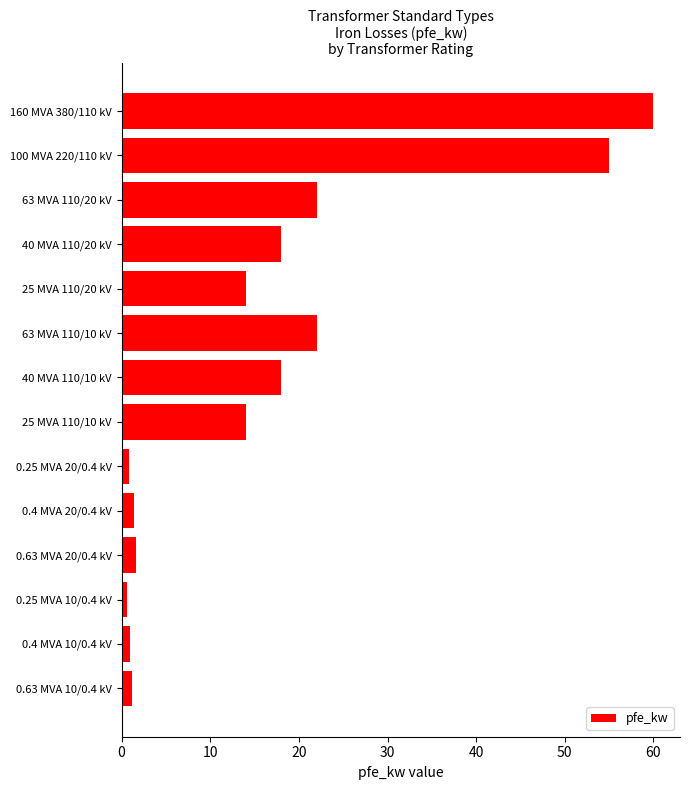

What is the value of the 4th bar from the top?

18.0